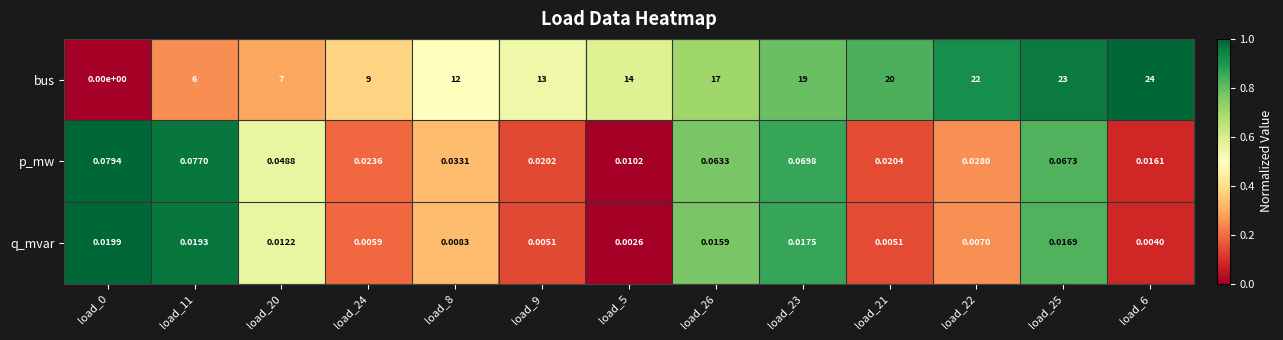

Is the value of q_mvar at load_24 greater than the value of bus at load_9?

No